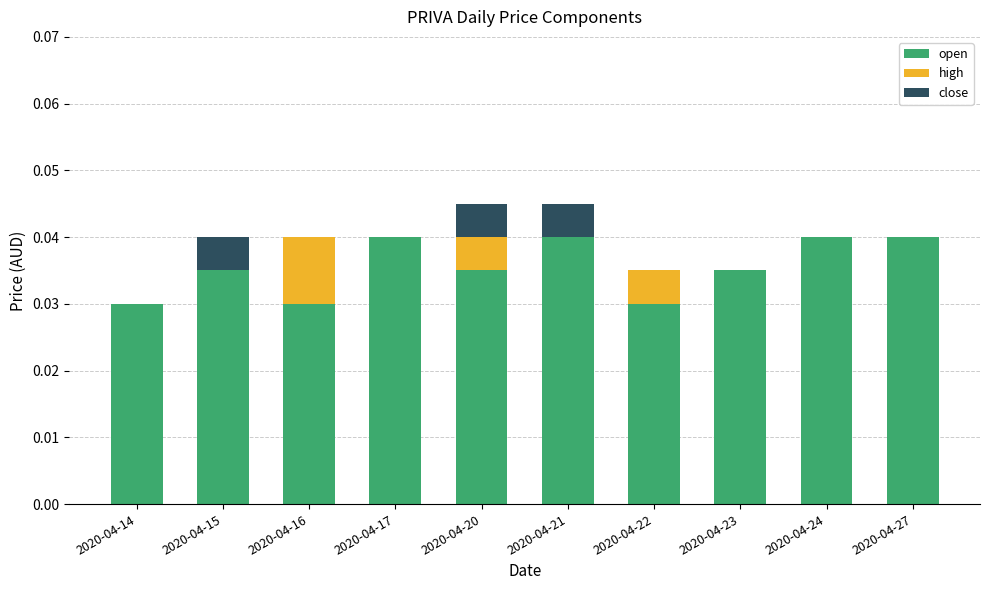

The value of open at 2020-04-21 is 0.0. True or false?

True